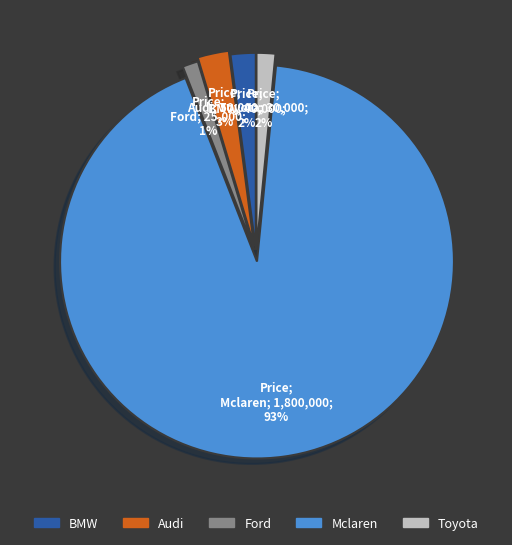

To the nearest percent, what is the difference between the largest and smallest slice percentages?

91%